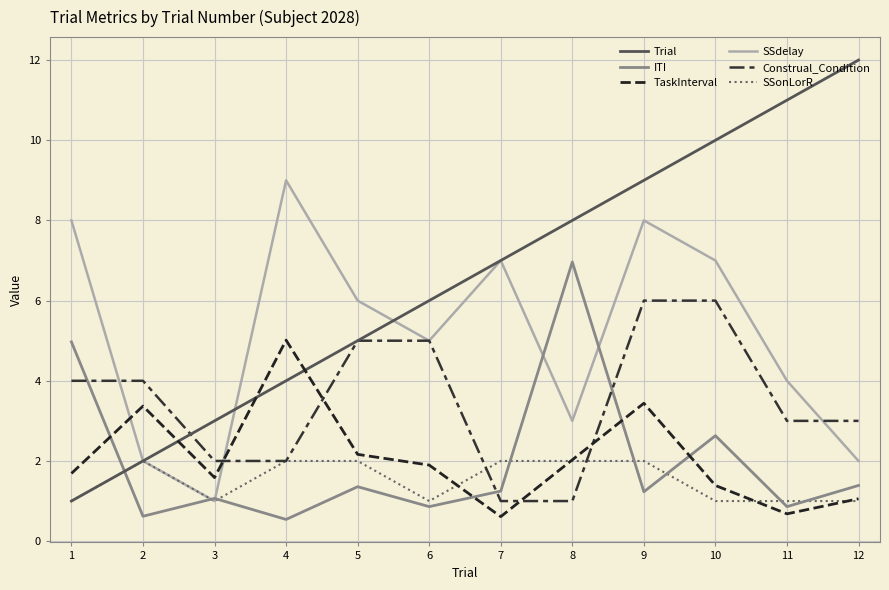

Which has a higher value, 8 or 3?

8